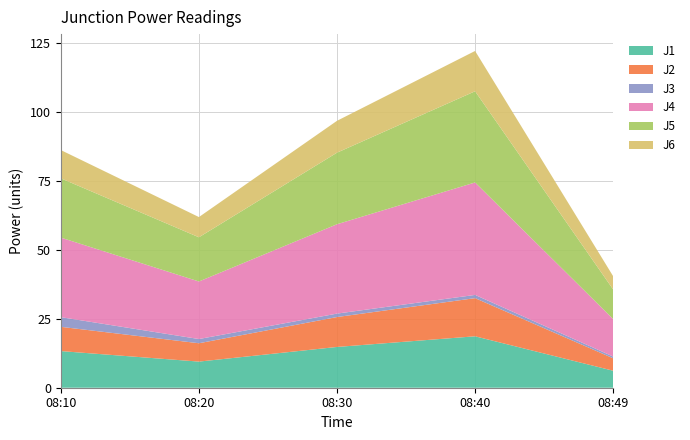

Reading left to right, list all the values displayed in this chart.

J1: 08:10=13.3	08:20=9.5	08:30=14.8	08:40=18.6	08:49=6.2
J2: 08:10=8.8	08:20=6.7	08:30=10.8	08:40=13.8	08:49=4.5
J3: 08:10=3.5	08:20=1.5	08:30=1.2	08:40=1.2	08:49=0.6
J4: 08:10=28.8	08:20=20.9	08:30=32.4	08:40=40.8	08:49=13.6
J5: 08:10=21.5	08:20=16.0	08:30=25.9	08:40=33.1	08:49=10.7
J6: 08:10=10.2	08:20=7.3	08:30=11.6	08:40=14.6	08:49=4.8